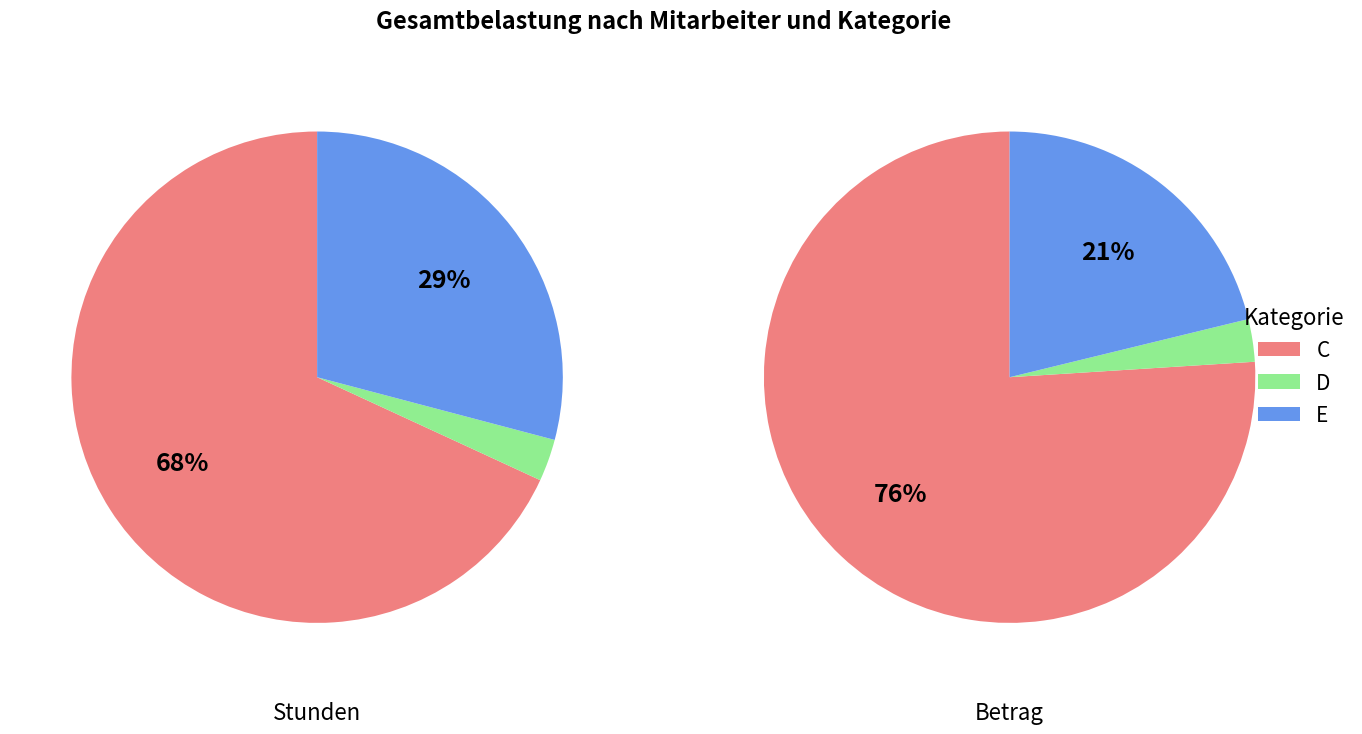

Is it true that E is 29% of the pie?

True